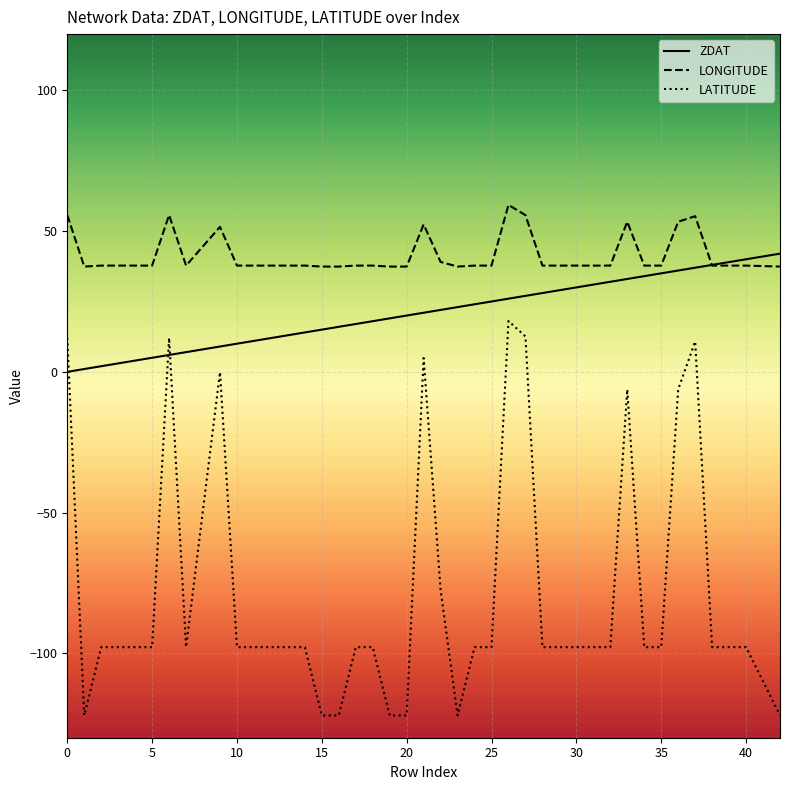

What is the highest value of the LATITUDE series?

18.1